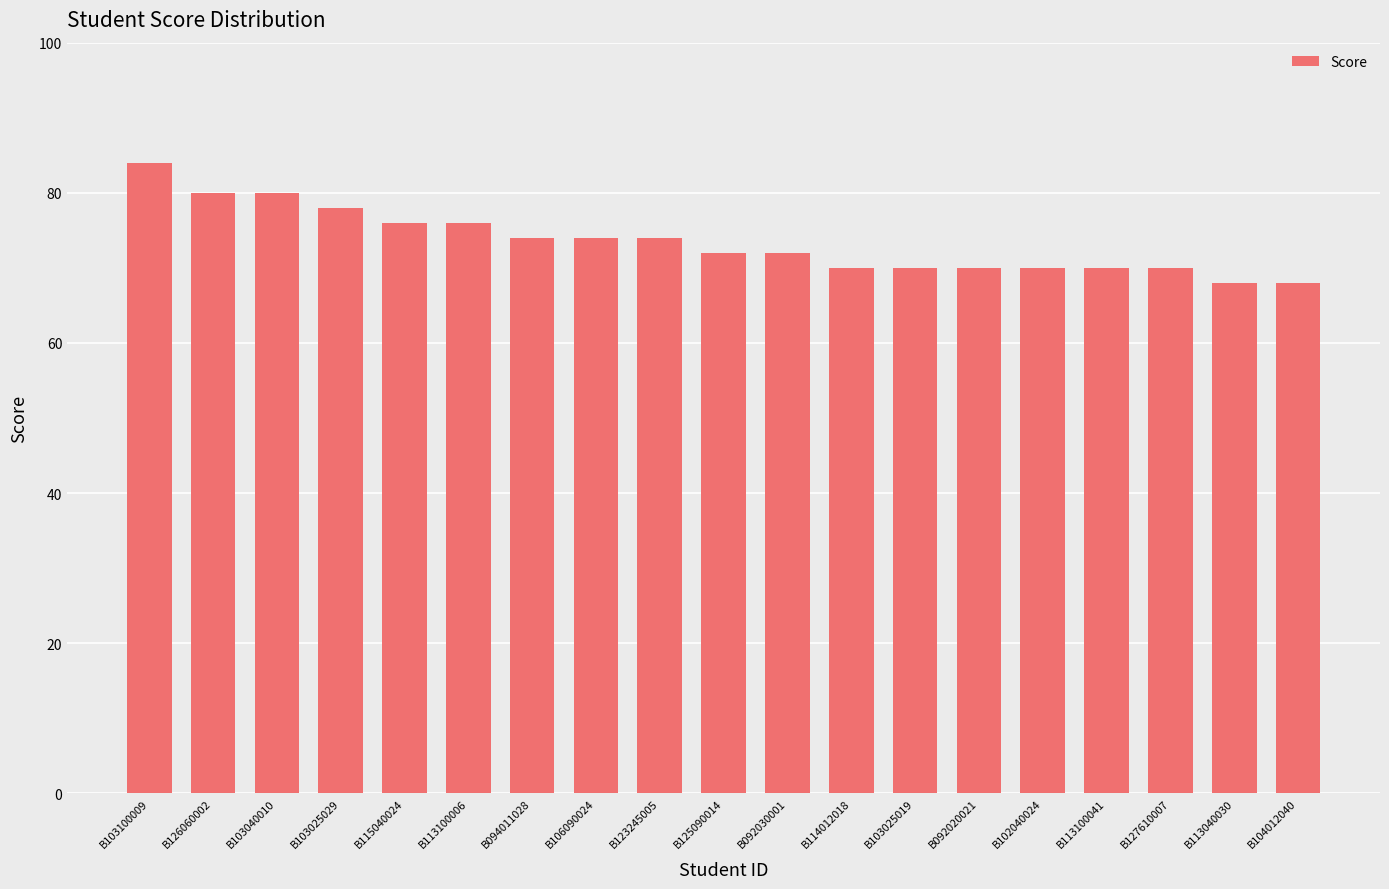

The value at B104012040 is 36. True or false?

False